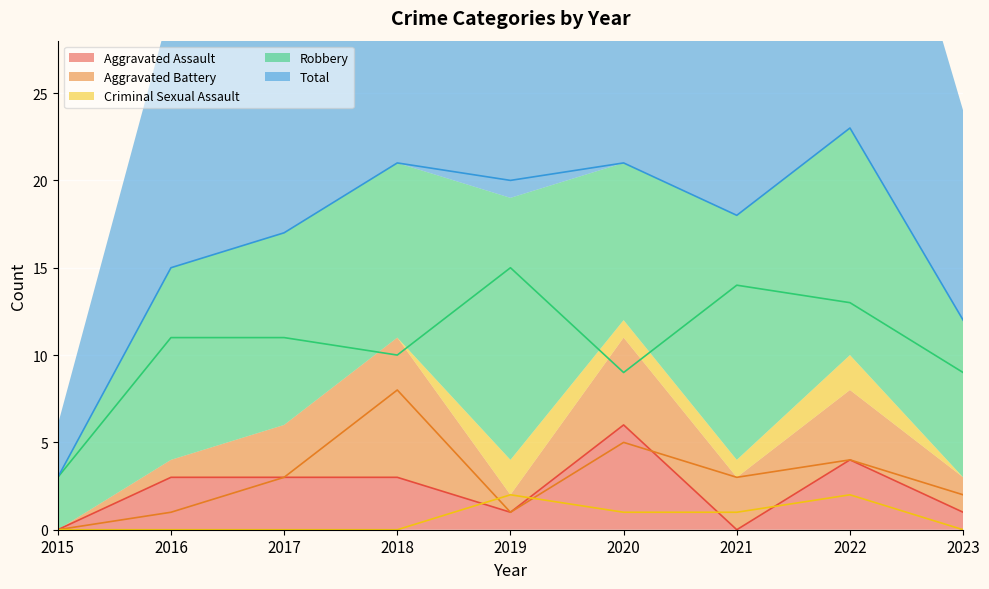

Which series has the widest spread of values?

Total